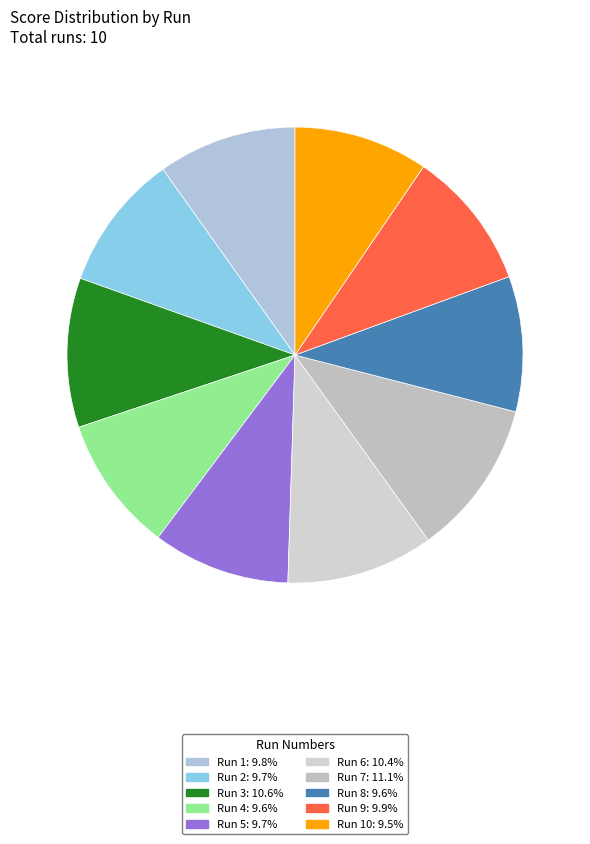

Count the number of slices in the pie.

10